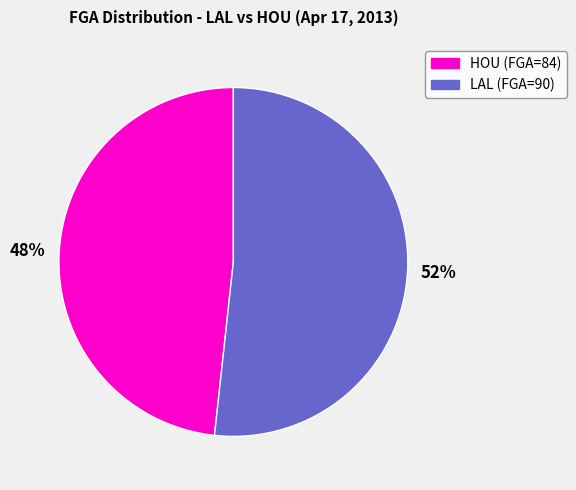

Is there a majority slice in this chart?

Yes